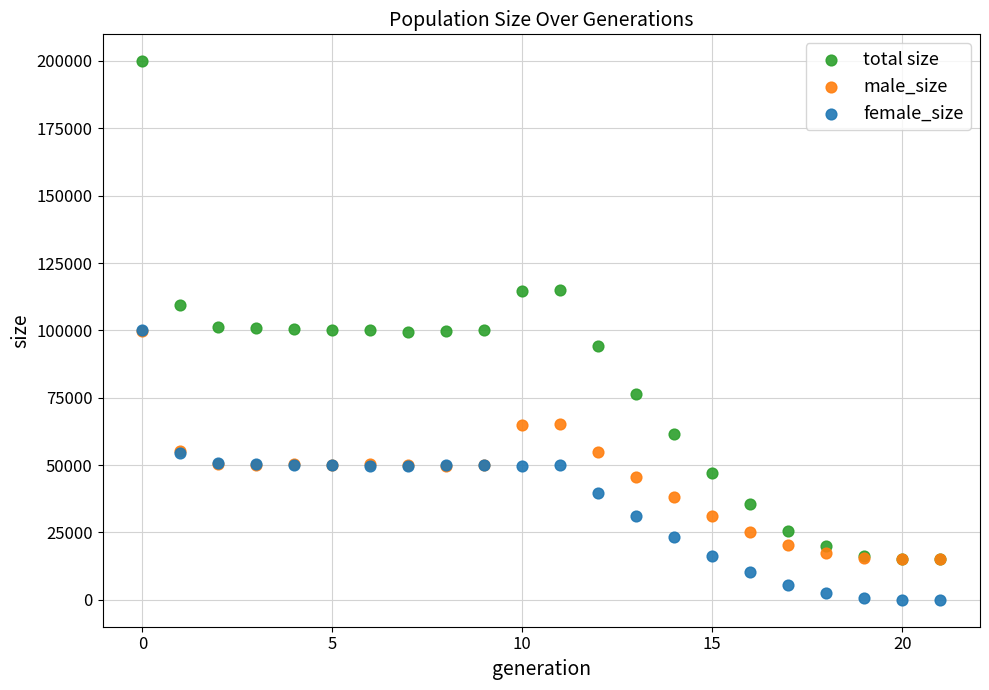

What are all the series names shown in the legend?

total size, male_size, female_size